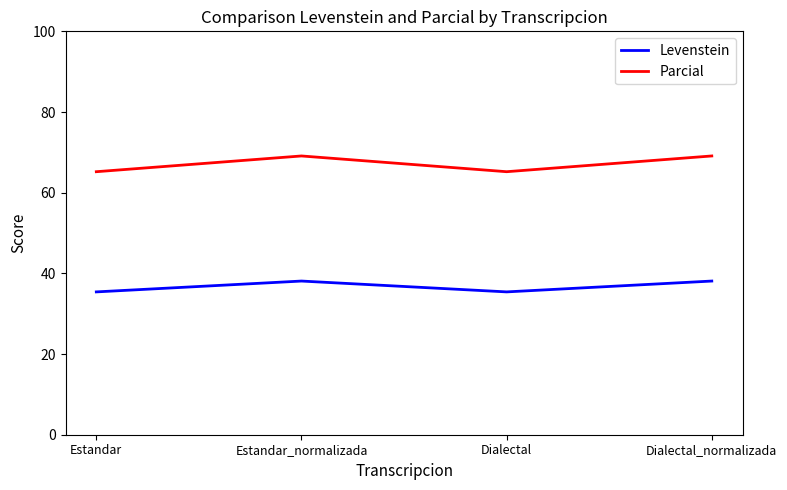

List the series in order of their peak value, highest first.

Parcial, Levenstein